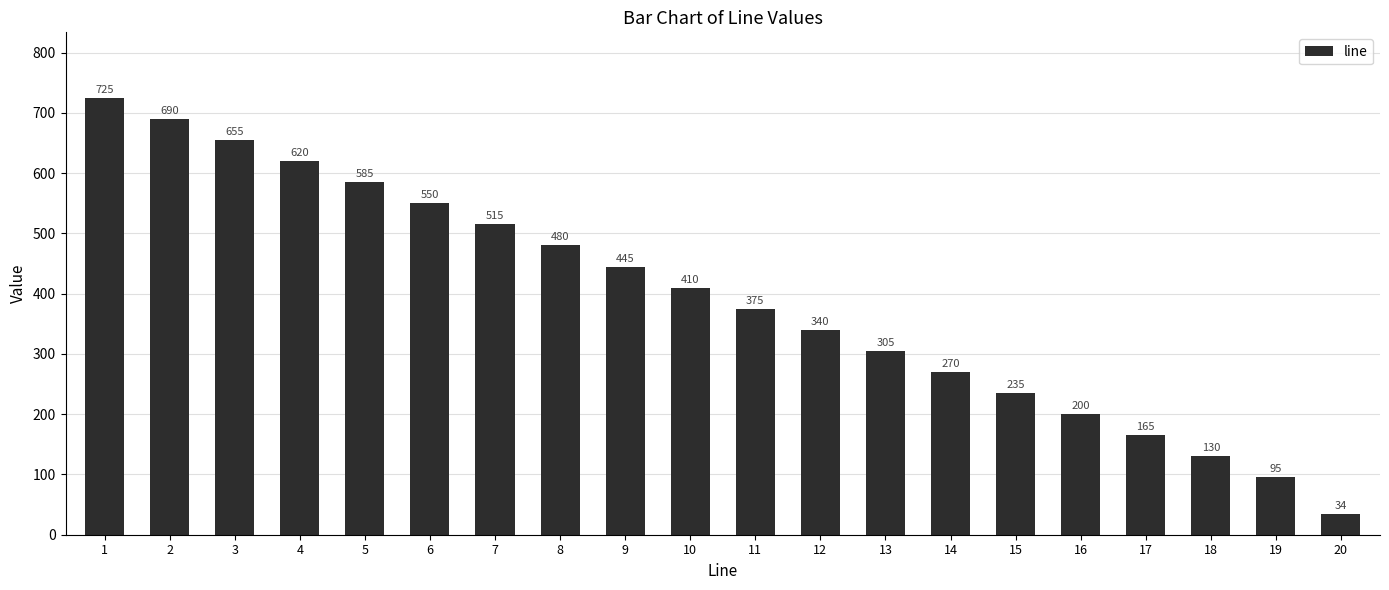

How many distinct data groups are displayed?

1